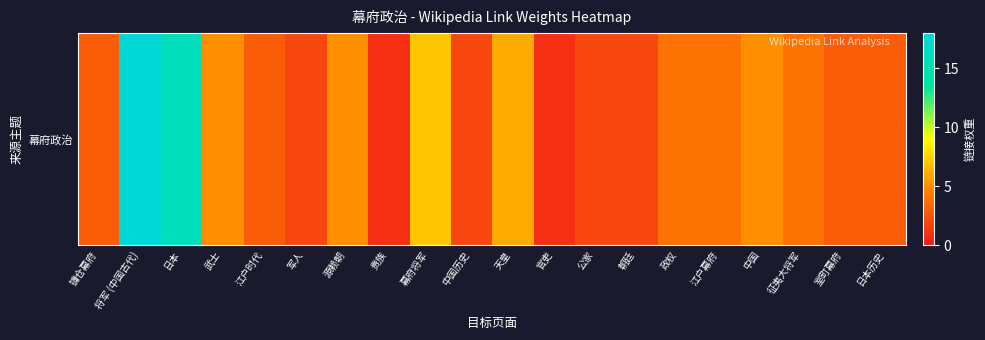

True or false: the data shows 5 at 江户时代.

False